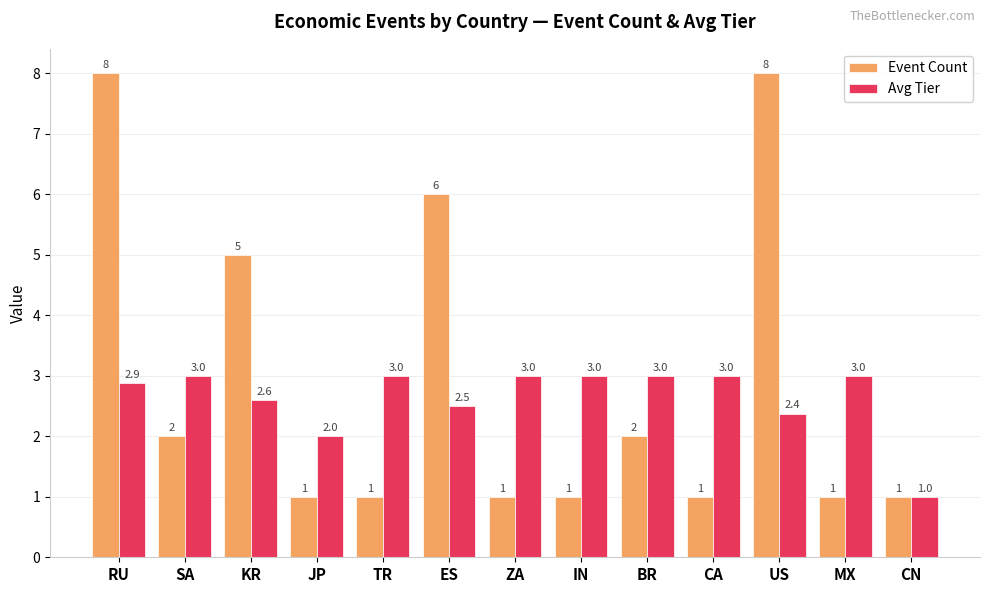

Which series has the largest range (max minus min)?

Event Count